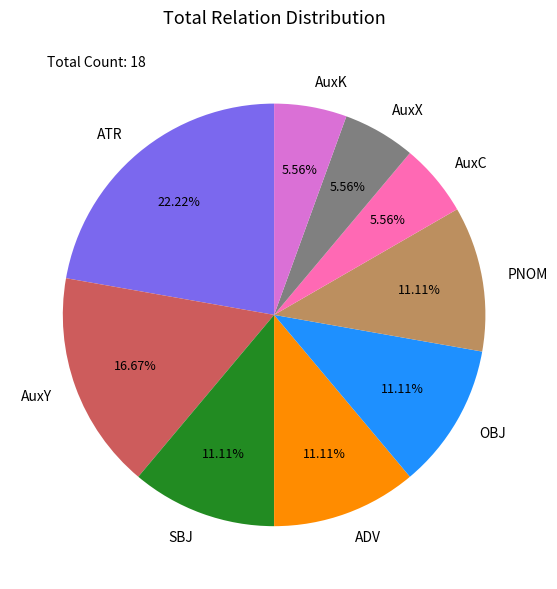

What is the ratio of the value at ATR to the value at ADV?

2.0